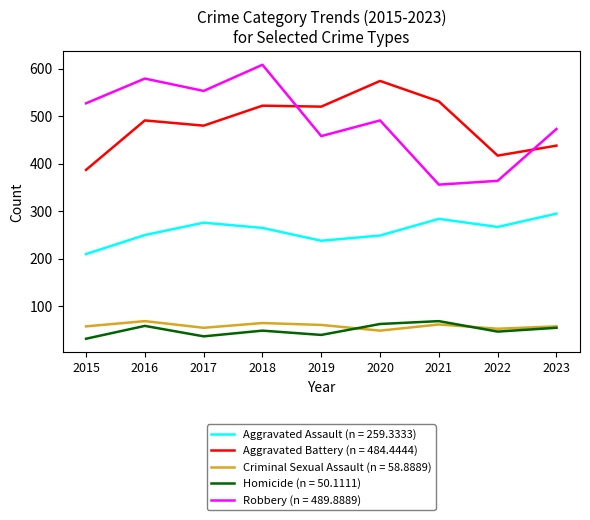

Which series changed the most between 2020 and 2023?

Aggravated Battery (n = 484.4444)